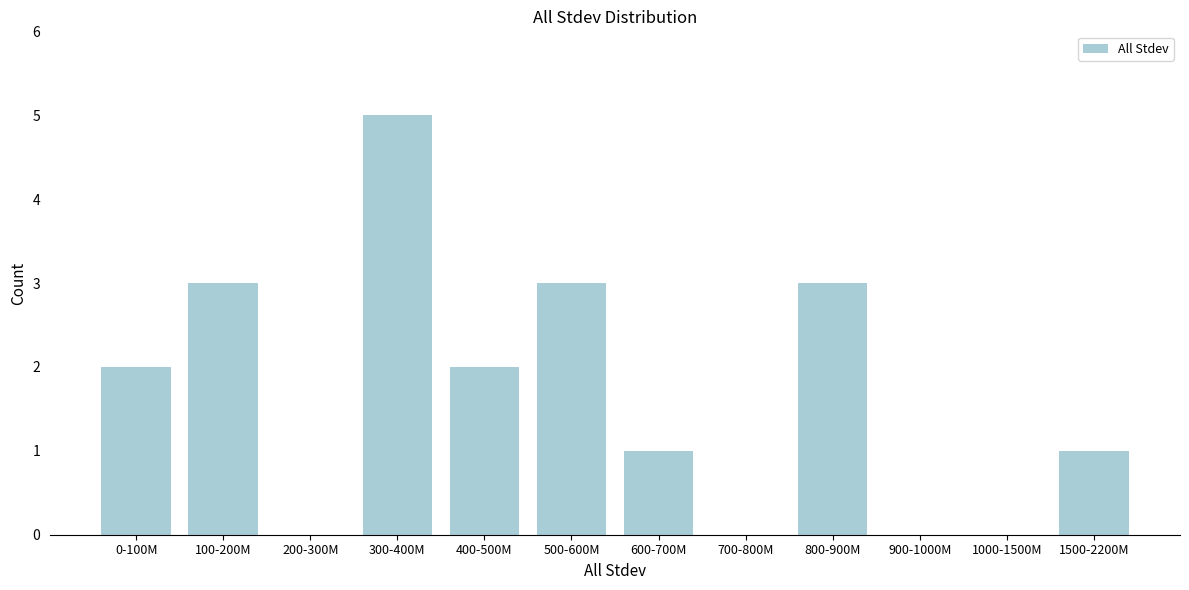

Reading left to right, transcribe all the data shown in this chart.

0-100M=2	100-200M=3	200-300M=0	300-400M=5	400-500M=2	500-600M=3	600-700M=1	700-800M=0	800-900M=3	900-1000M=0	1000-1500M=0	1500-2200M=1